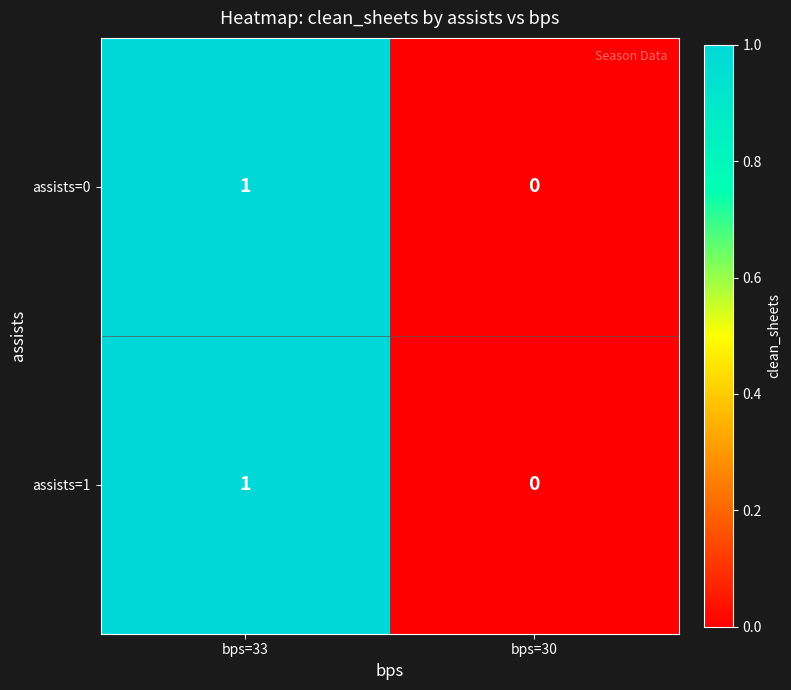

Rank the categories by assists=0 value from highest to lowest.

bps=33, bps=30